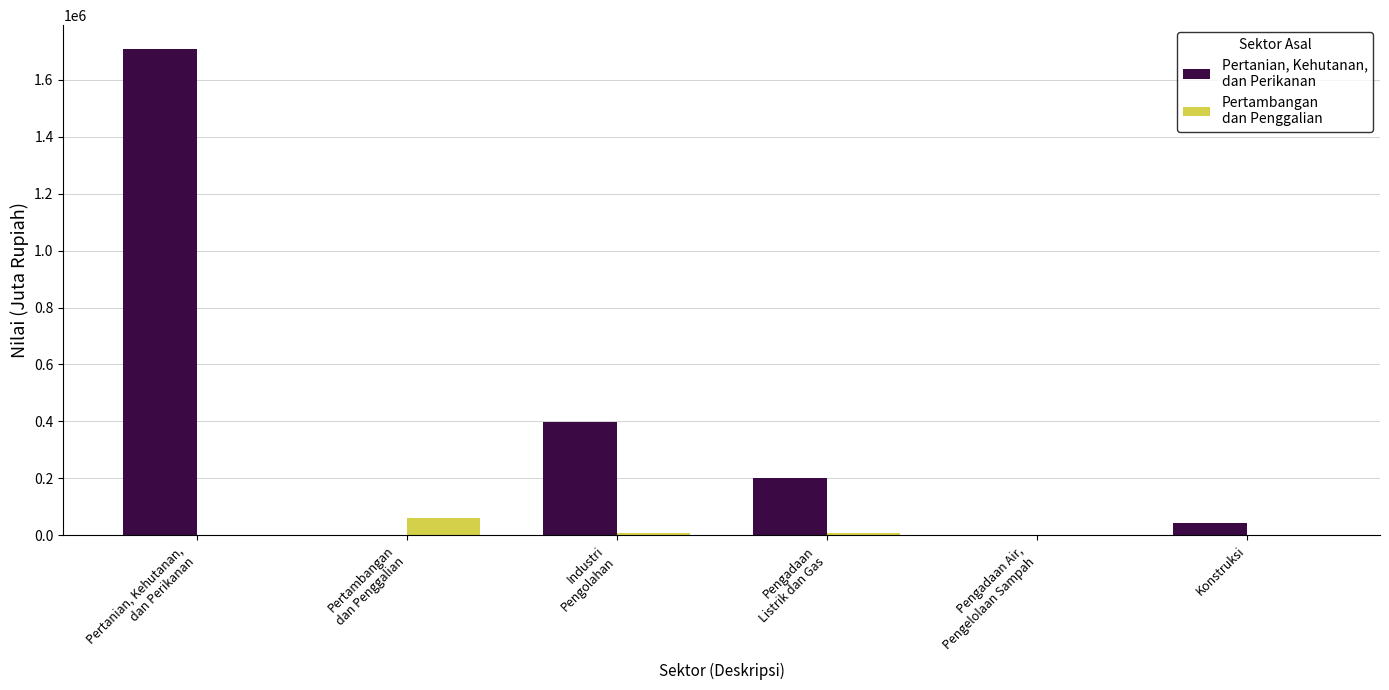

What is the greatest value displayed?

1706888.5